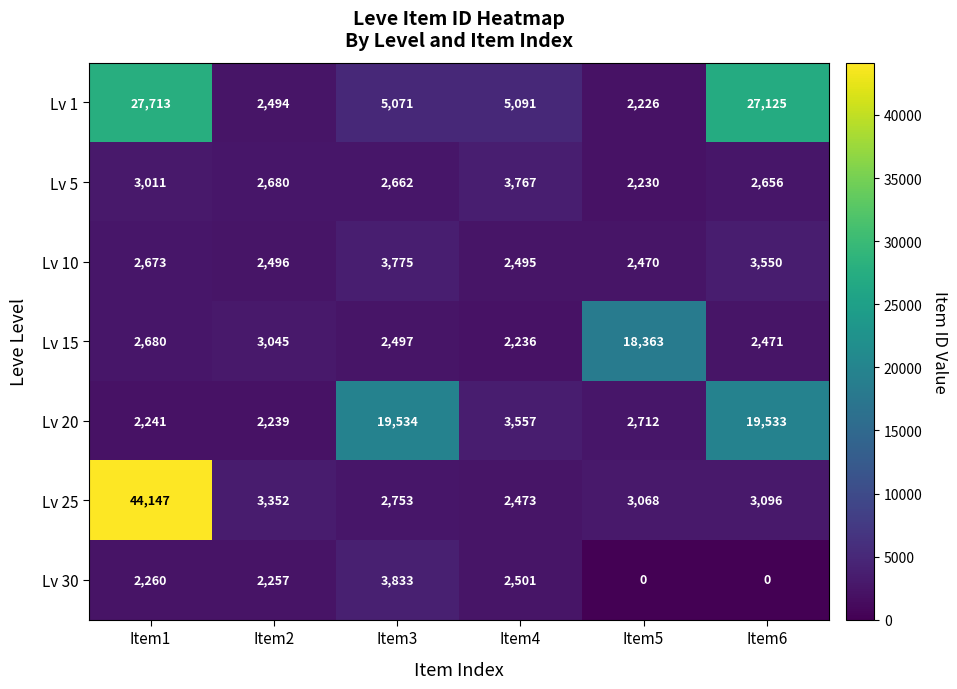

How many positive values does the Lv 30 series have?

4